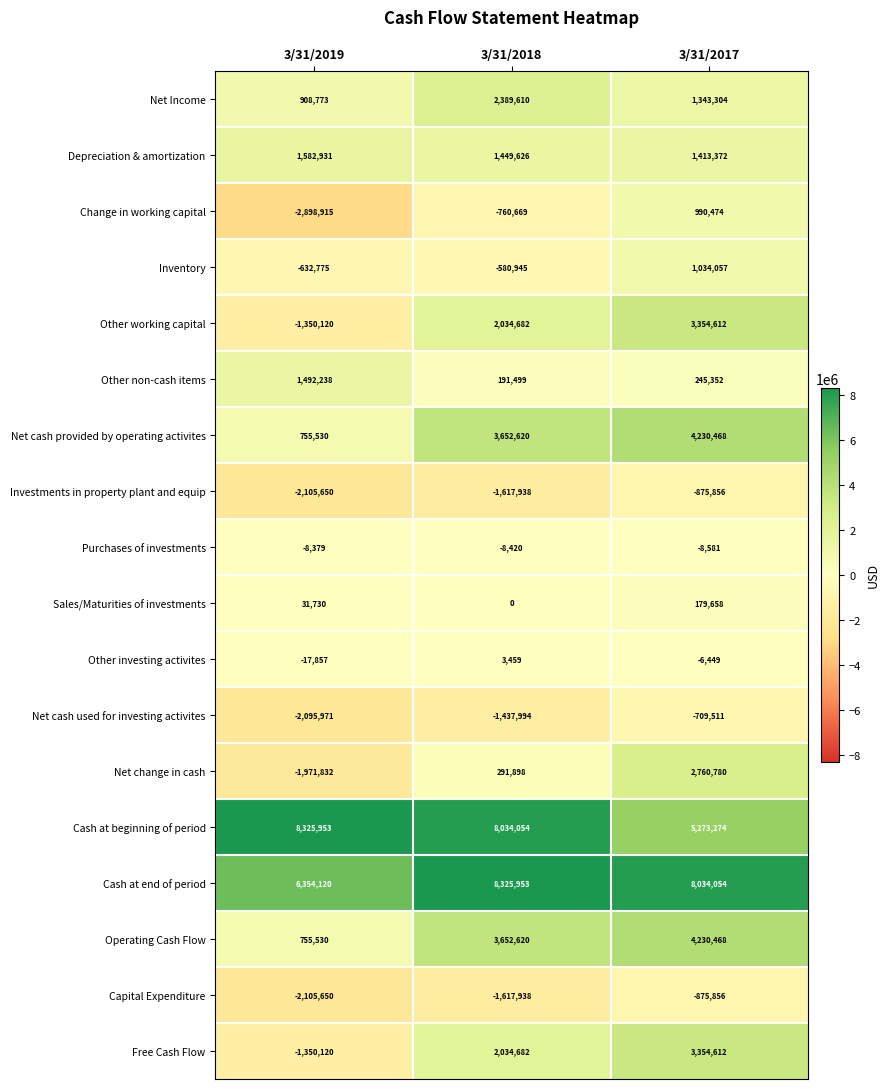

The Other non-cash items series shows 191499 at 3/31/2018. True or false?

True